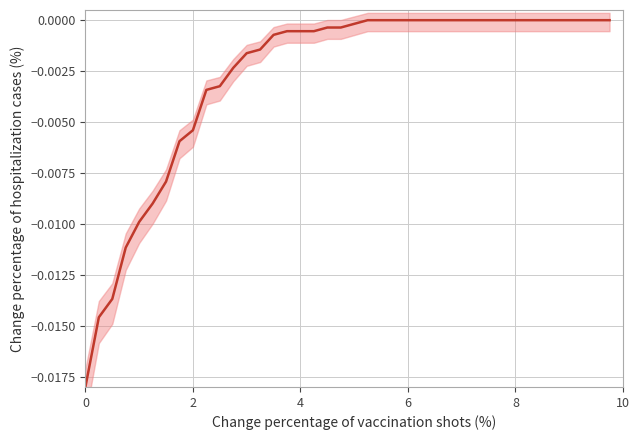

True or false: there are more than 0 points higher than both neighbors.

False